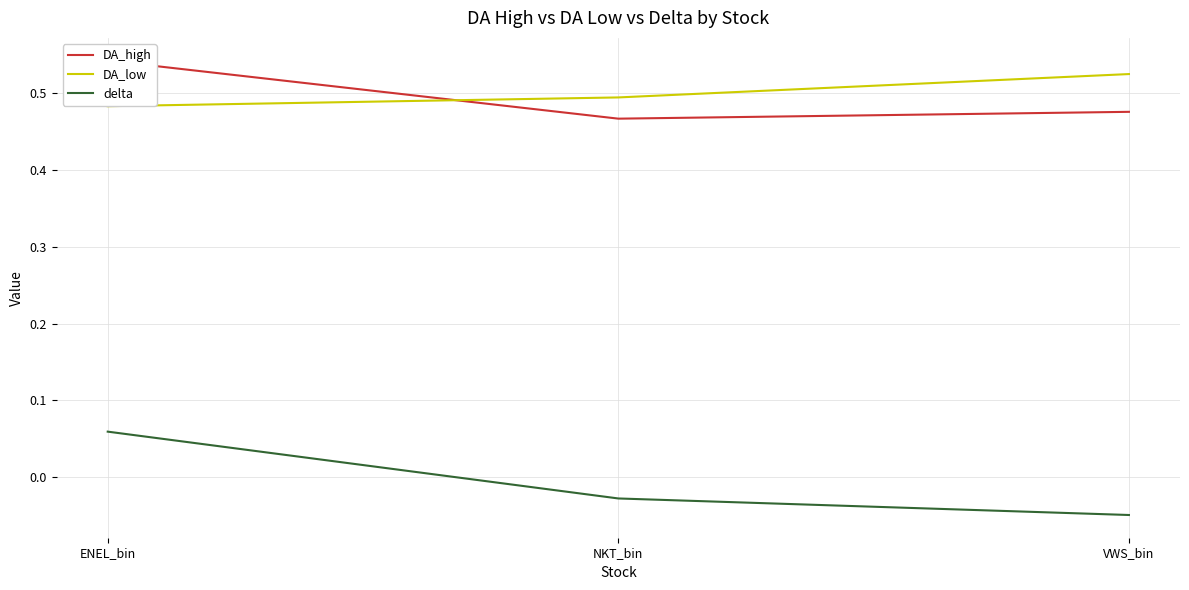

The value of delta at ENEL_bin is 0.1. True or false?

True